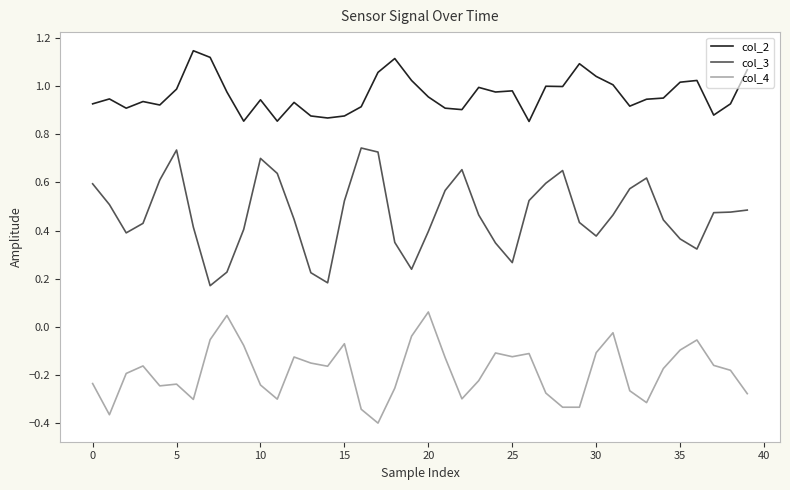

List the series in order of their peak value, lowest first.

col_4, col_3, col_2